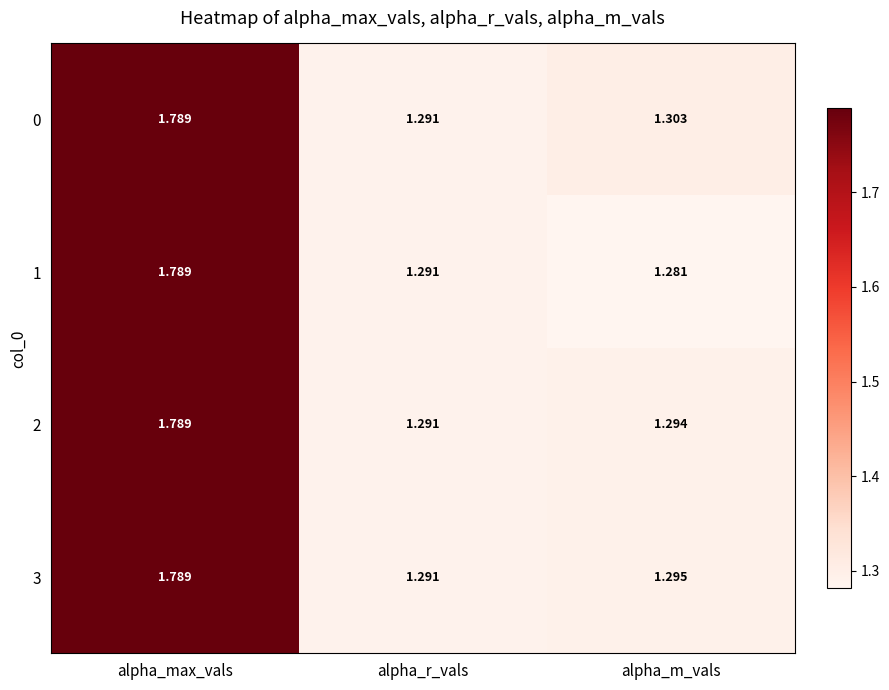

Which category has the lowest value across all series?

alpha_m_vals